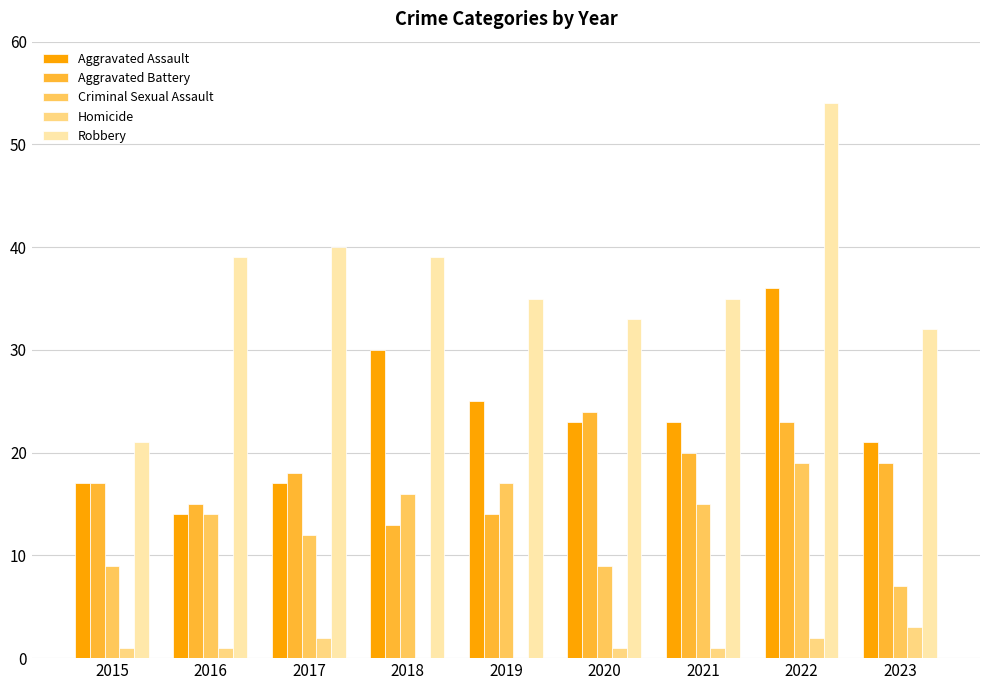

Between 2017 and 2018, which series saw the biggest shift?

Aggravated Assault